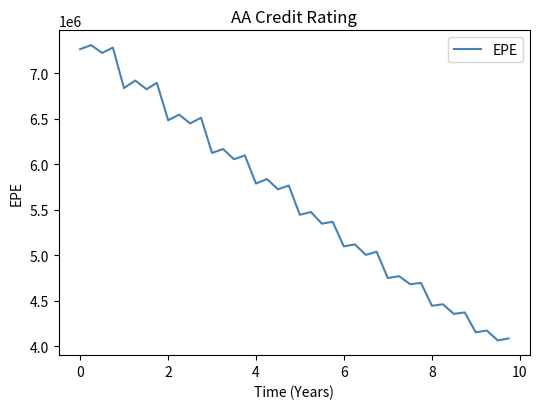

What is the difference between the maximum and minimum values?

3246692.2